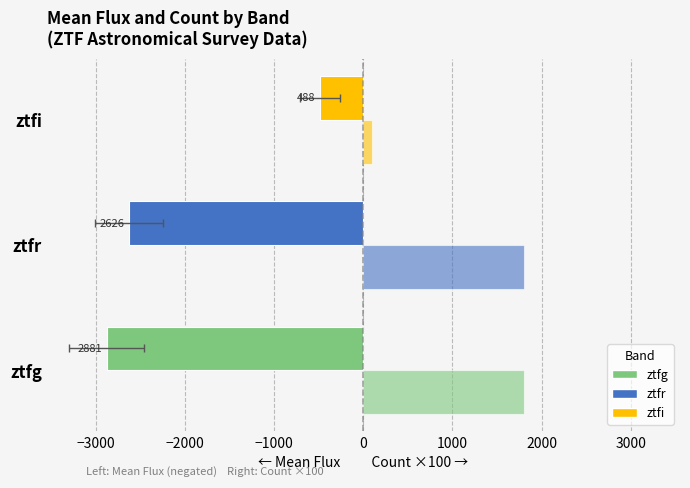

Reading right to left, transcribe all the data shown in this chart.

Mean Flux (left): -488.1	-2625.7	-2881.2
Count ×100 (right): 100.0	1800.0	1800.0